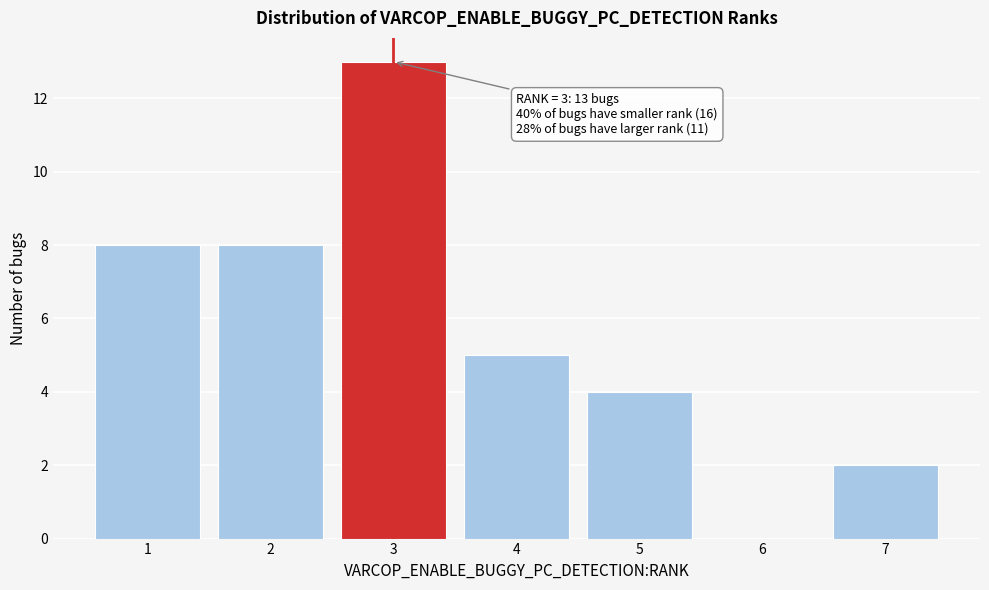

Which range on the x-axis has the tallest bar?

2.5 to 3.5